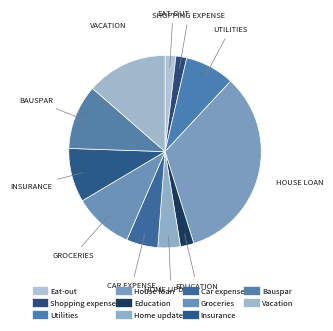

What is the change in value from Eat-out to Bauspar?

+6000